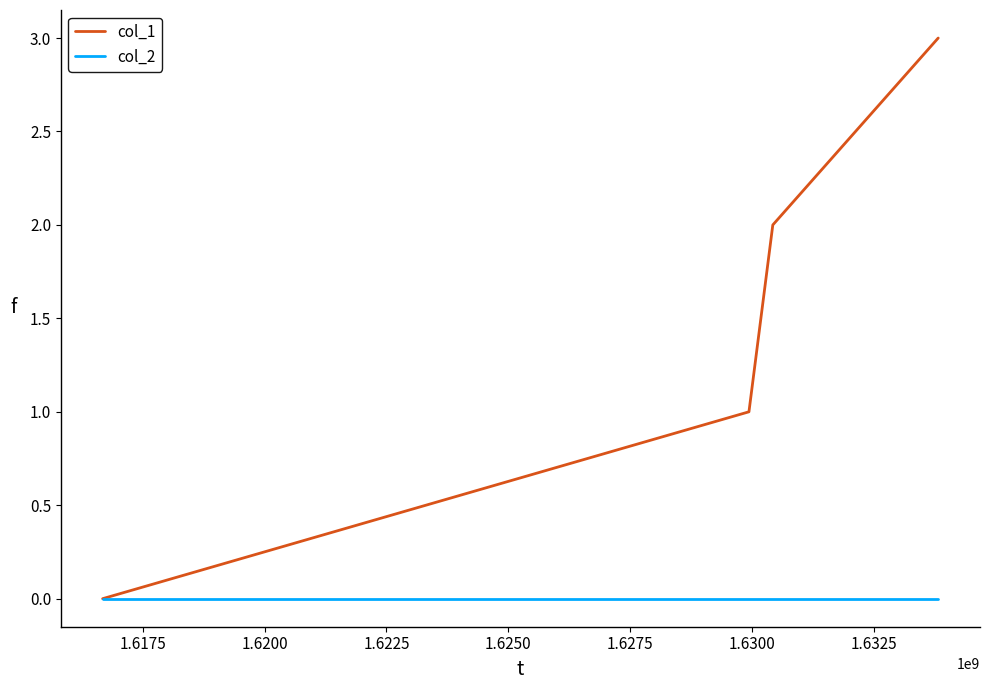

List the series in order of their overall mean, lowest first.

col_2, col_1